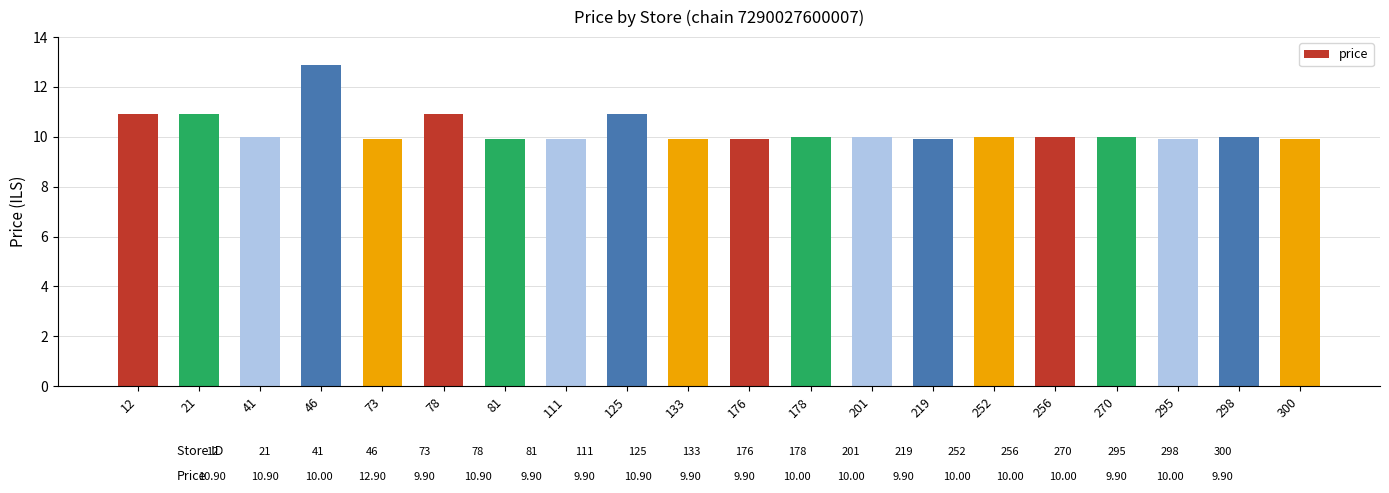

What is the ratio of the value at 73 to the value at 21?

0.9